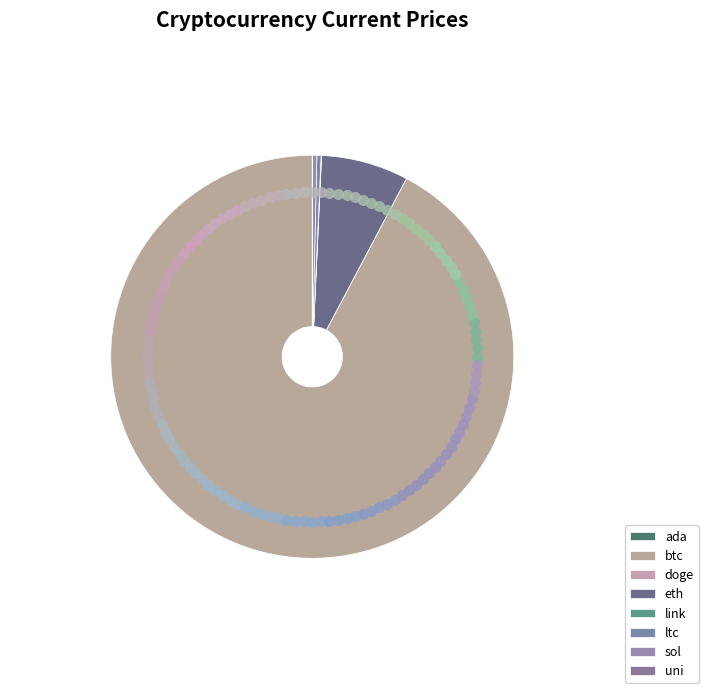

To the nearest percent, what is the difference between the btc and uni slice percentages?

92%